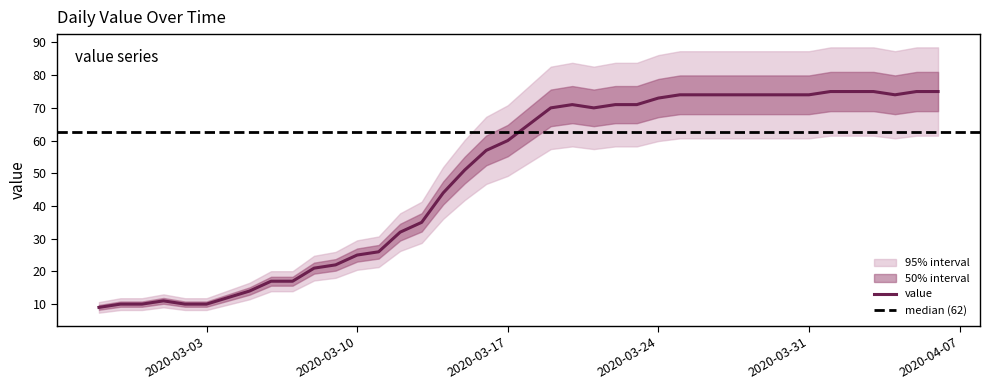

What is the sum of all values?

1951